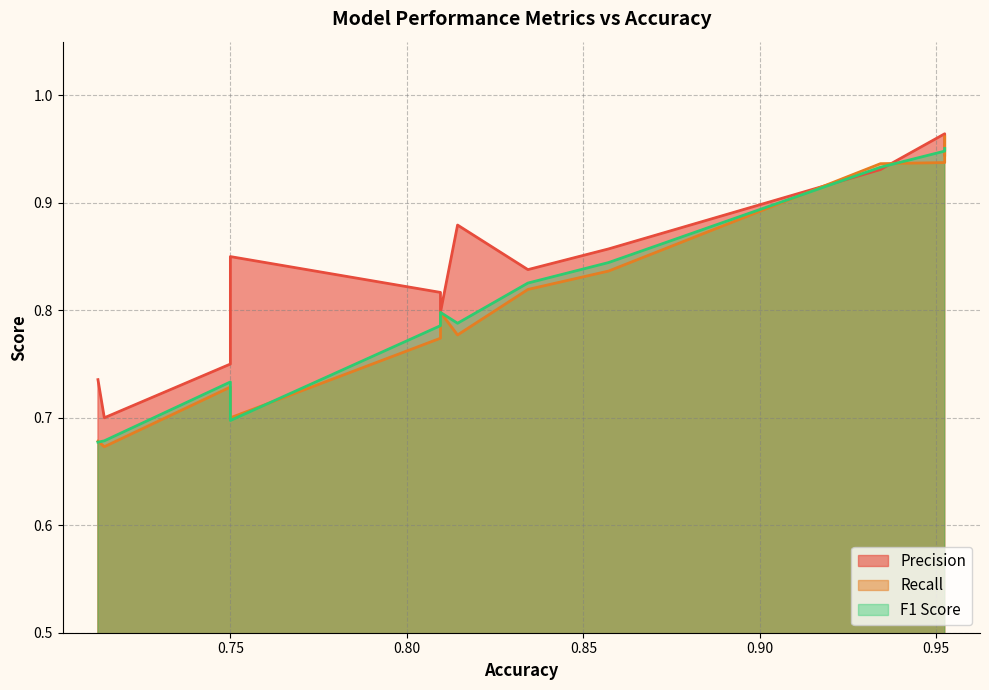

Is the value of Precision at 0.75 greater than the value of F1 Score at 0.712480253?

Yes